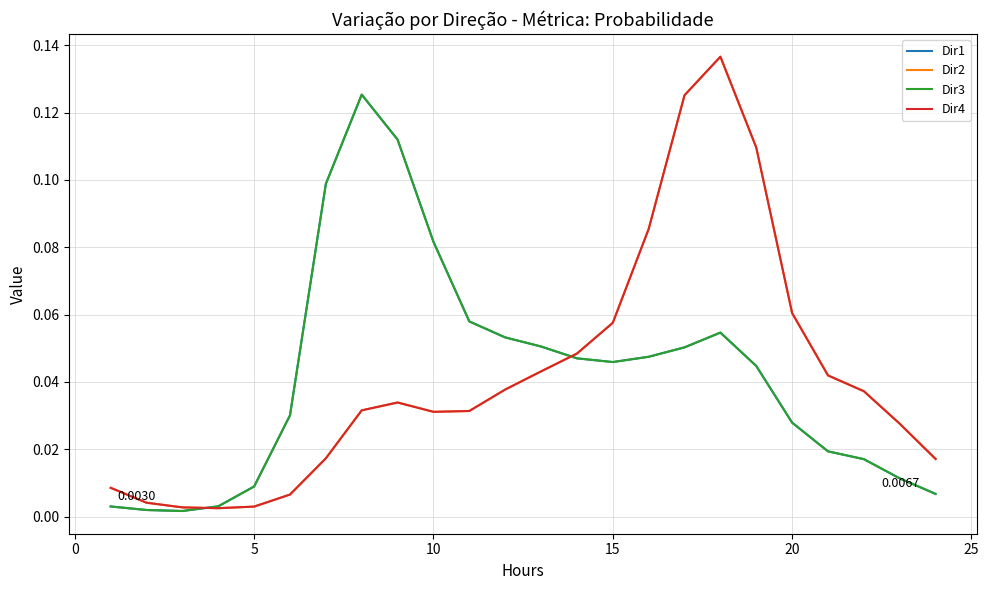

In Dir1, how many points are higher than both neighbors (excluding endpoints)?

2